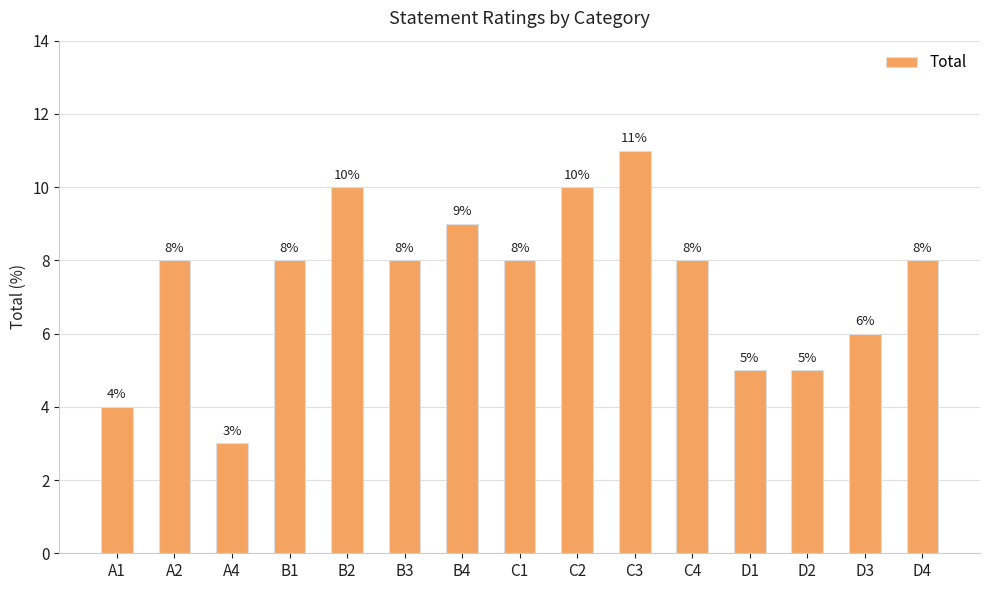

True or false: the data shows 4 at A1.

True